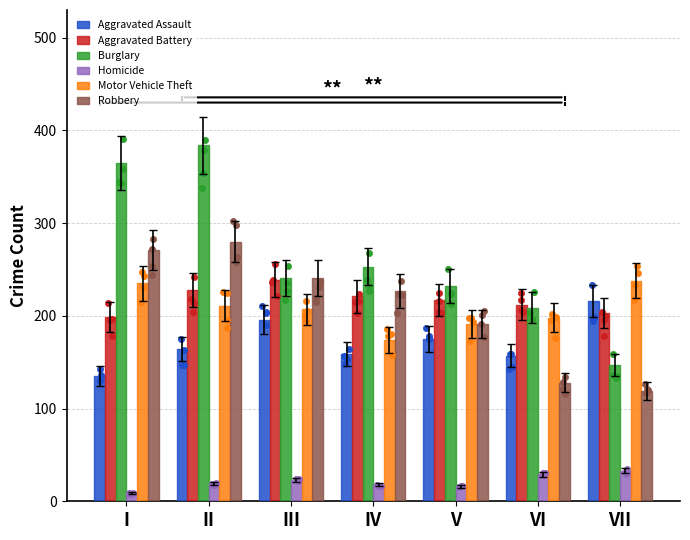

Which series has the largest total across all categories?

Burglary